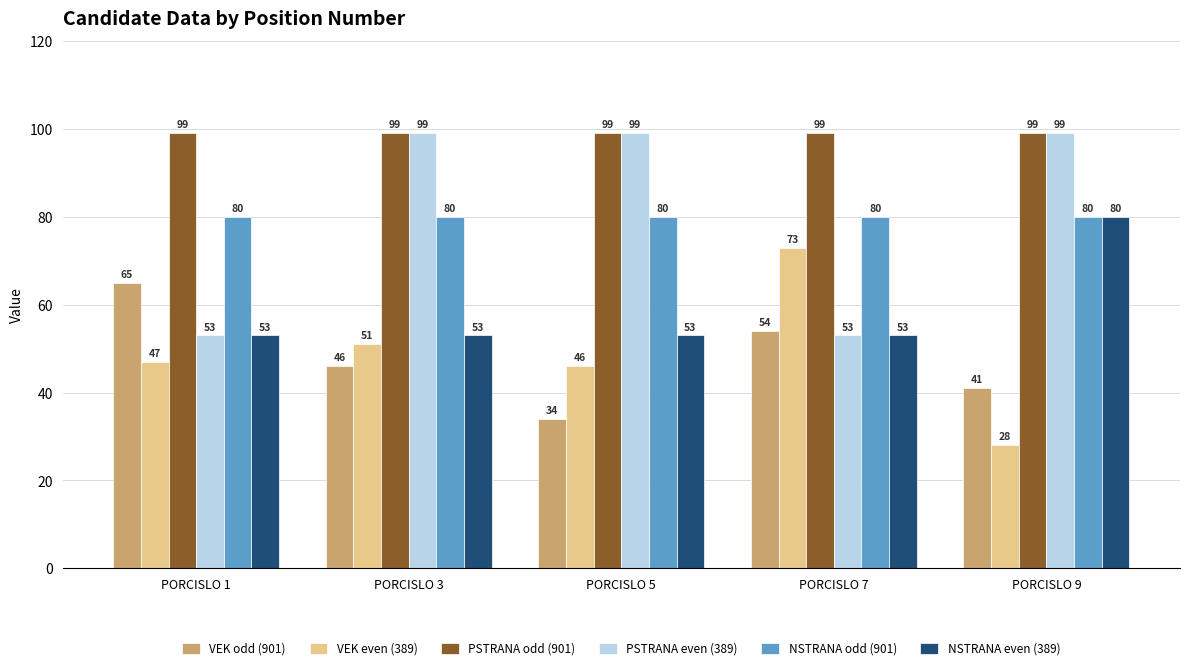

What are all the series names shown in the legend?

VEK odd (901), VEK even (389), PSTRANA odd (901), PSTRANA even (389), NSTRANA odd (901), NSTRANA even (389)